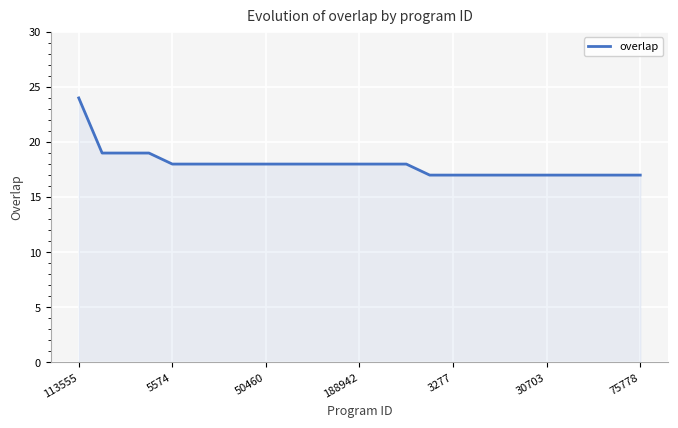

What is the maximum value shown in the chart?

24